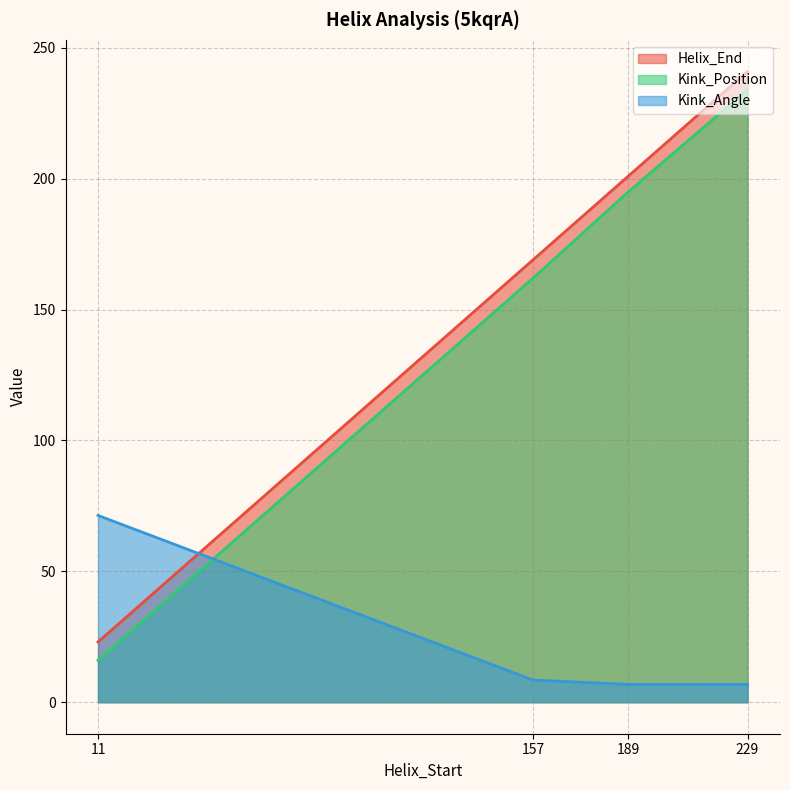

Which series ends up on top after the final intersection of Kink_Angle and Helix_End?

Helix_End